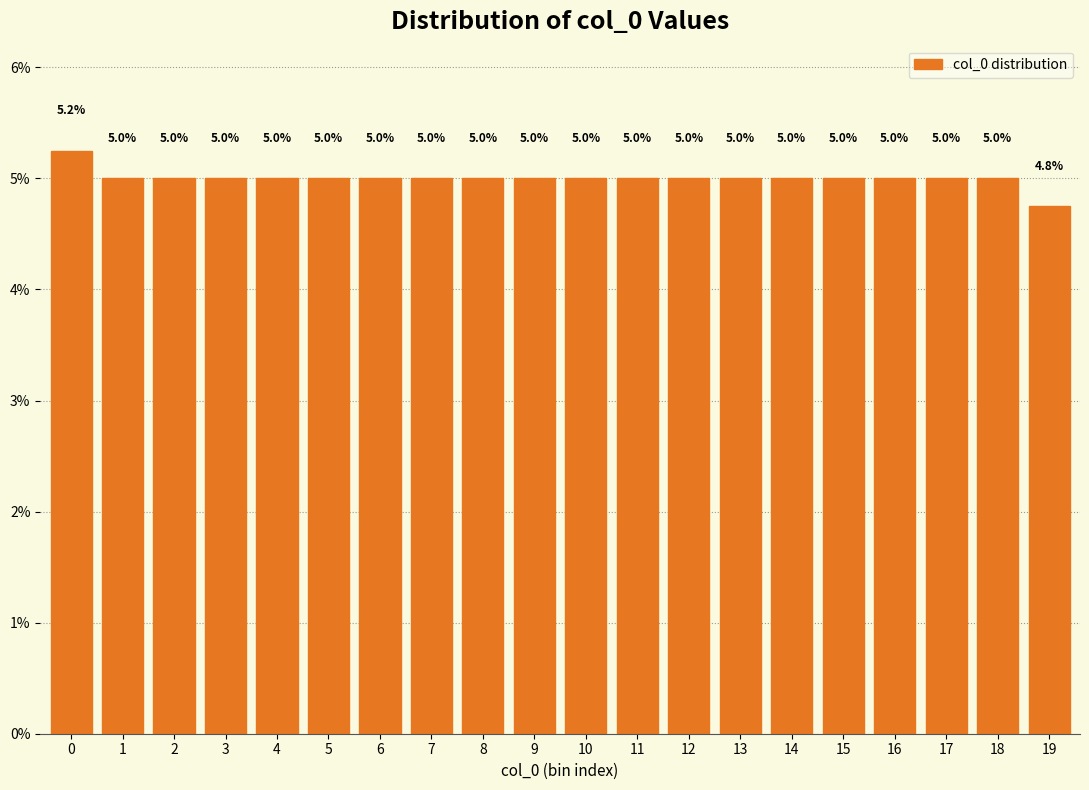

Approximately how many times larger is the value at 16 compared to 14?

1.0